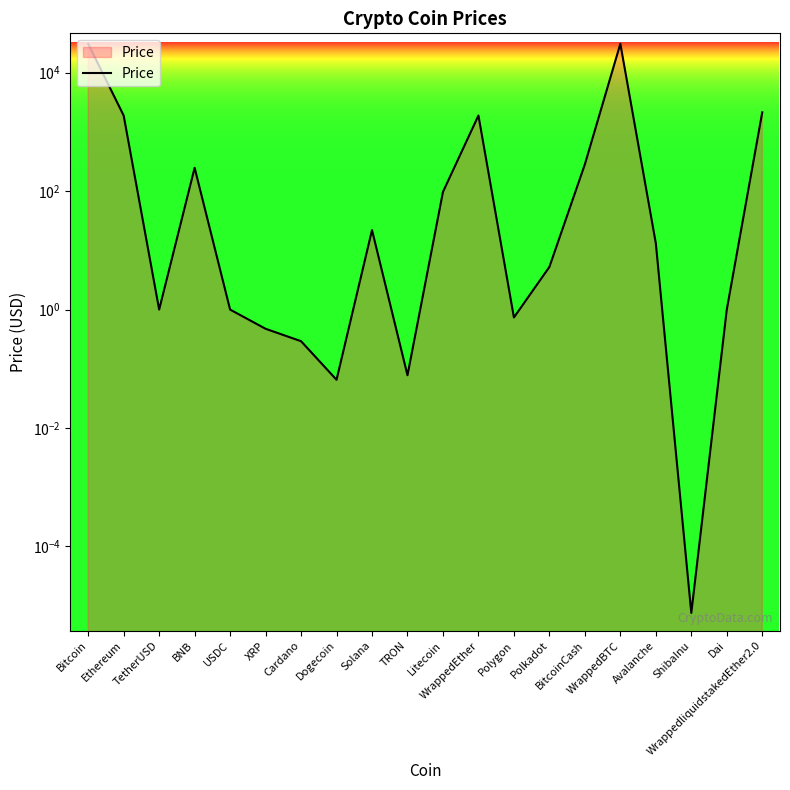

Rank the categories by value from highest to lowest.

WrappedBTC, Bitcoin, WrappedliquidstakedEther2.0, WrappedEther, Ethereum, BitcoinCash, BNB, Litecoin, Solana, Avalanche, Polkadot, TetherUSD, USDC, Dai, Polygon, XRP, Cardano, TRON, Dogecoin, ShibaInu